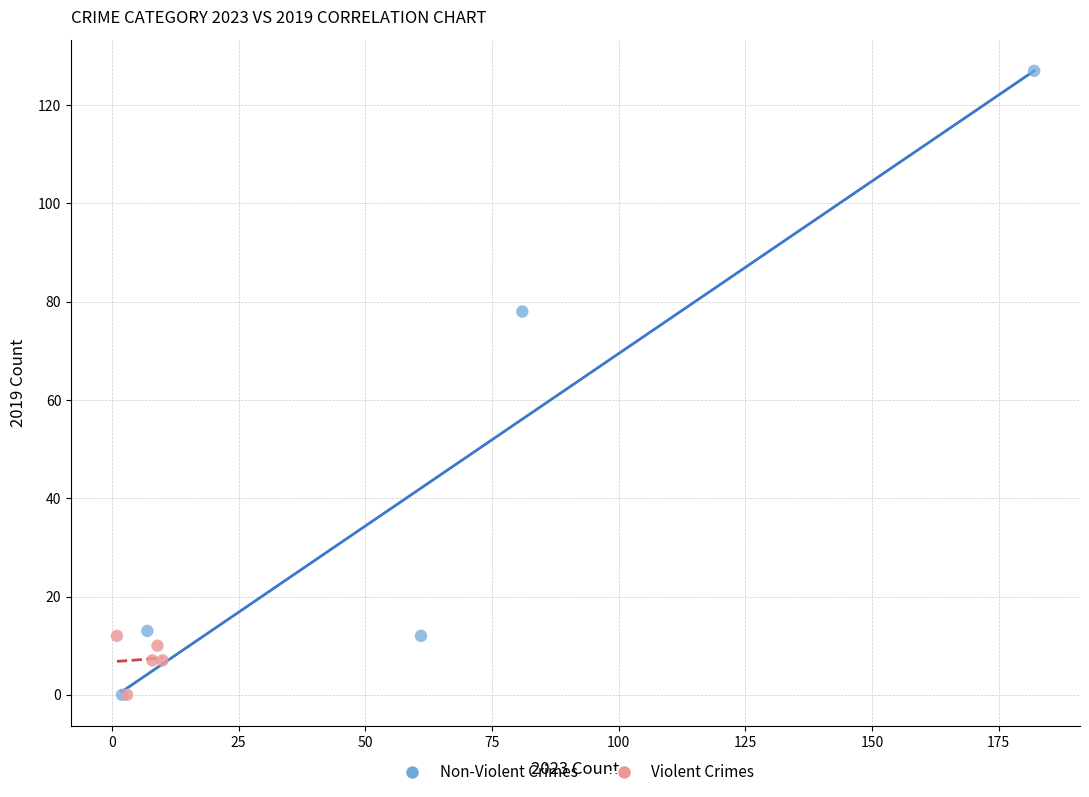

Which series reaches the maximum Y coordinate?

Non-Violent Crimes